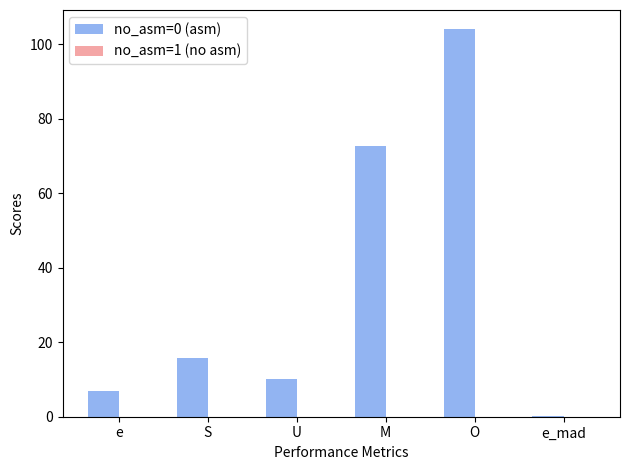

What is the sum of all values?

209.7